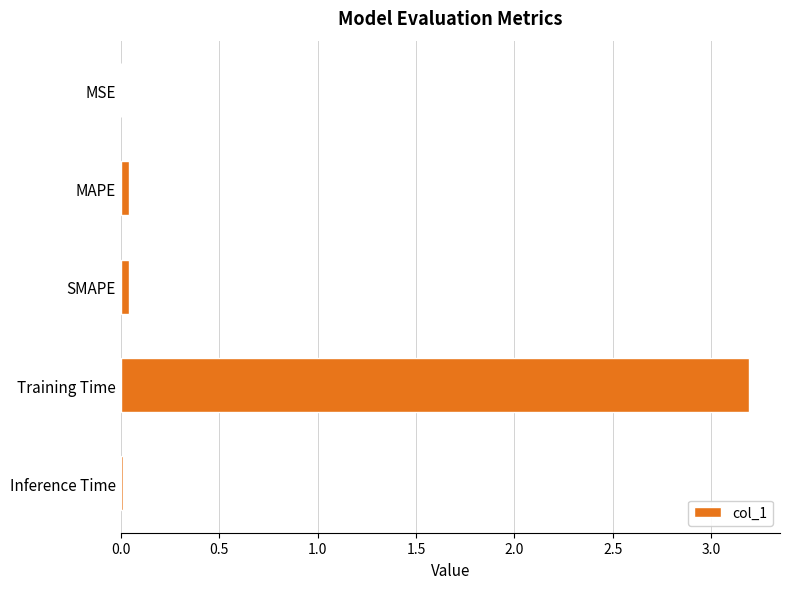

True or false: the data shows 0.0 at MAPE.

True